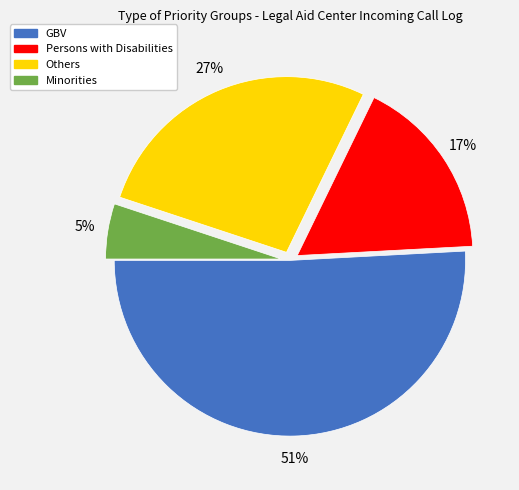

Between Others and Minorities, which is larger?

Others